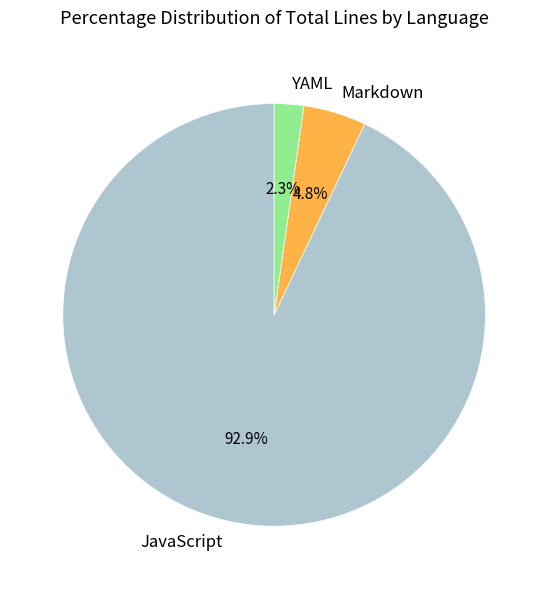

To the nearest percent, what percentage of the pie is JavaScript?

93%